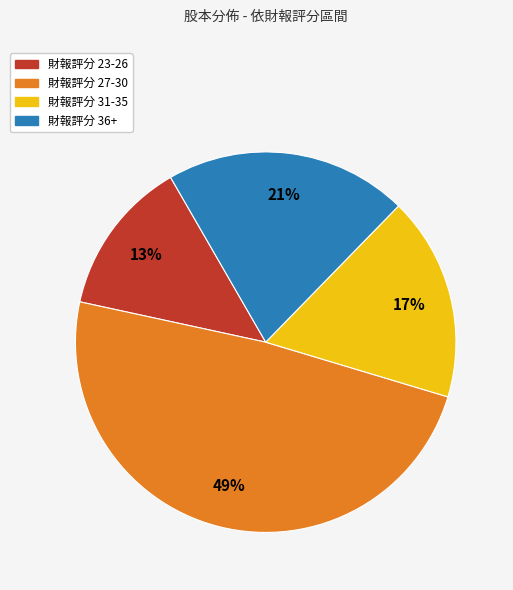

Does any single category account for the majority?

No